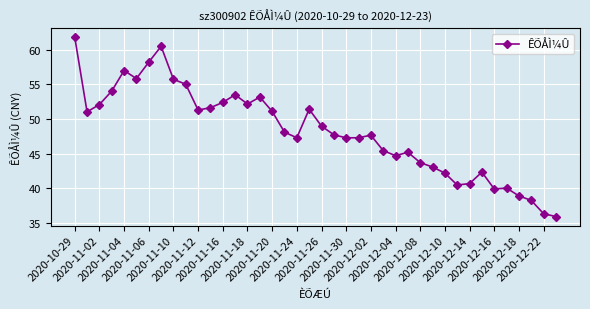

True or false: the data has more than 0 interior local peaks.

True